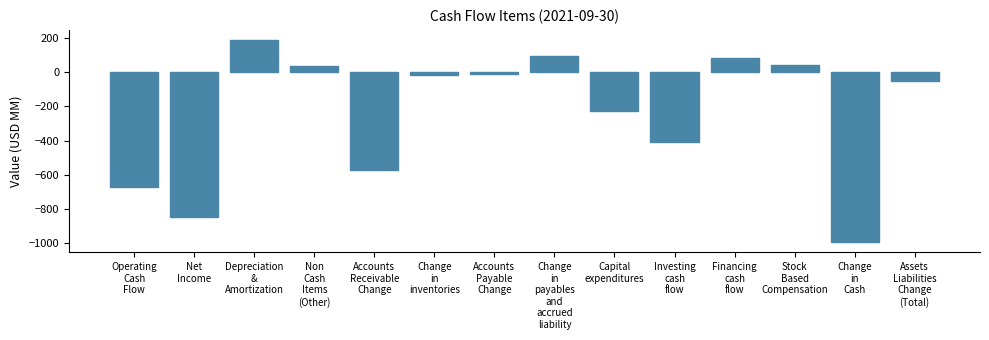

What is the difference between the second highest and second lowest values?

941.3